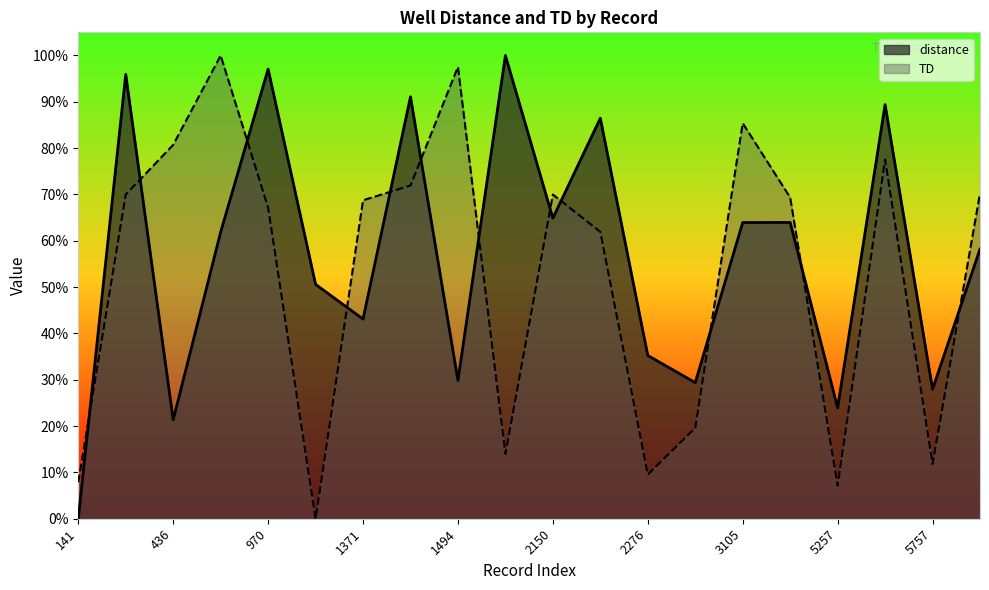

Is the value of distance at 5257 greater than the value of TD at 2150?

No